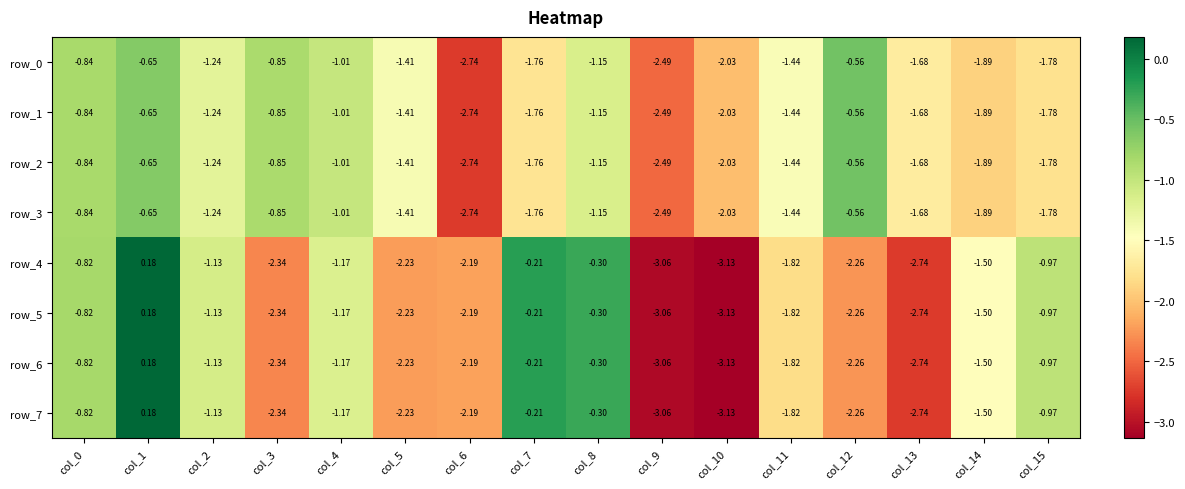

What is the difference between the maximum and minimum values in the row_1 series?

2.2